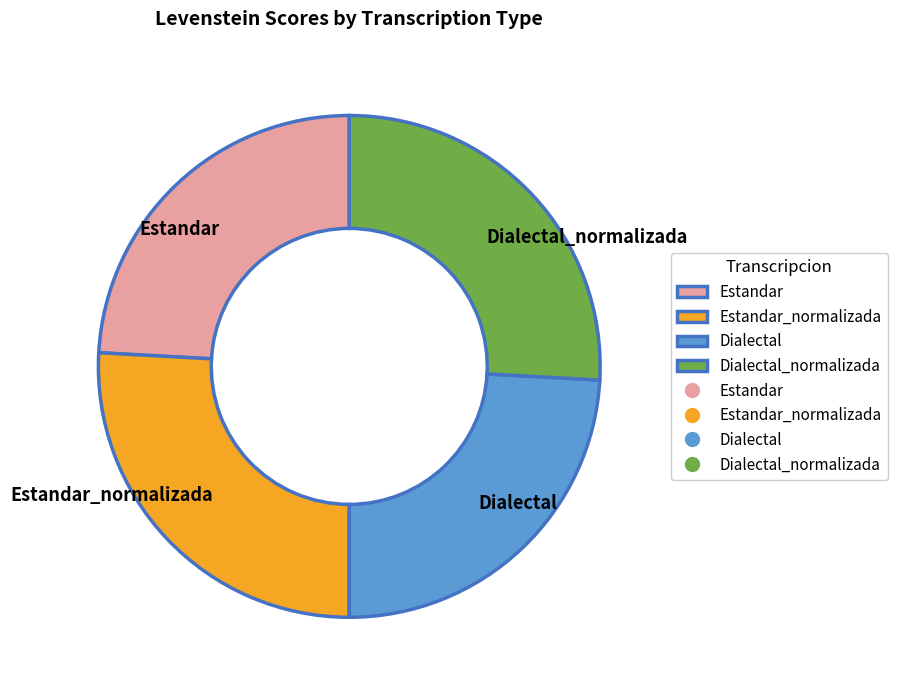

Is there a majority slice in this chart?

No